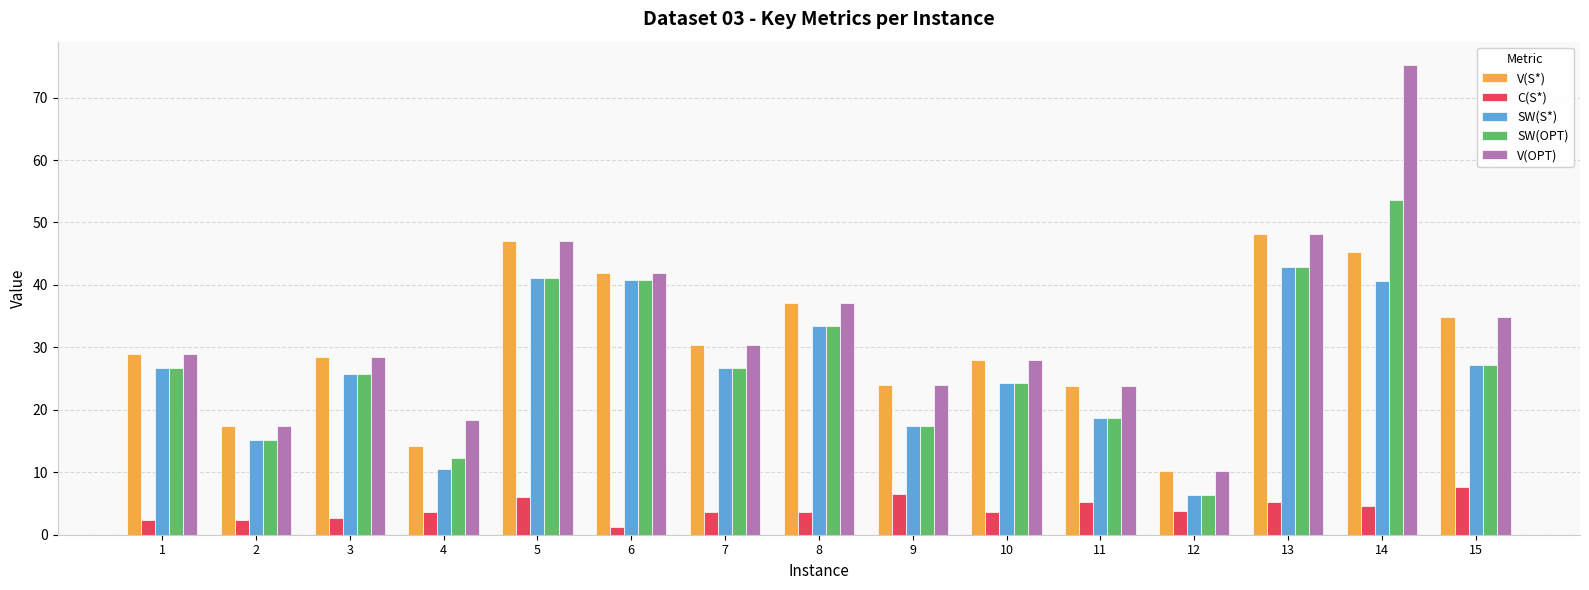

The value of C(S*) at 9 is 1.8. True or false?

False